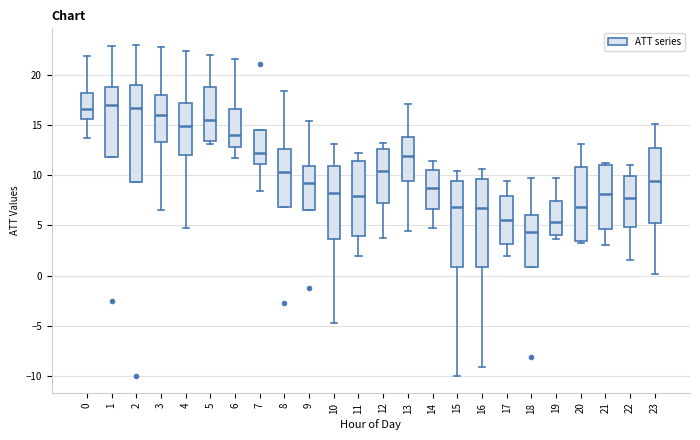

Reading left to right, transcribe this box plot: for each box, give where its median line is, the range the box spans, and where its two whiskers end, as read against the y-axis. The values are not printed on the chart, so give them approximately, as read against the axis.

0: median 16.5, box 15.5 to 18.0, whiskers 13.5 to 22.0
1: median 17.0, box 12.0 to 18.5, whiskers 12.0 to 23.0
2: median 16.5, box 9.5 to 19.0, whiskers 9.5 to 23.0
3: median 16.0, box 13.5 to 18.0, whiskers 6.5 to 23.0
4: median 15.0, box 12.0 to 17.0, whiskers 5.0 to 22.5
5: median 15.5, box 13.5 to 18.5, whiskers 13.0 to 22.0
6: median 14.0, box 13.0 to 16.5, whiskers 11.5 to 21.5
7: median 12.0, box 11.0 to 14.5, whiskers 8.5 to 14.5
8: median 10.5, box 7.0 to 12.5, whiskers 7.0 to 18.5
9: median 9.5, box 6.5 to 11.0, whiskers 6.5 to 15.5
10: median 8.5, box 3.5 to 11.0, whiskers -4.5 to 13.0
11: median 8.0, box 4.0 to 11.5, whiskers 2.0 to 12.0
12: median 10.5, box 7.0 to 12.5, whiskers 4.0 to 13.0
13: median 12.0, box 9.5 to 14.0, whiskers 4.5 to 17.0
14: median 8.5, box 6.5 to 10.5, whiskers 5.0 to 11.5
15: median 7.0, box 1.0 to 9.5, whiskers -10.0 to 10.5
16: median 7.0, box 1.0 to 9.5, whiskers -9.0 to 10.5
17: median 5.5, box 3.0 to 8.0, whiskers 2.0 to 9.5
18: median 4.5, box 1.0 to 6.0, whiskers 1.0 to 9.5
19: median 5.5, box 4.0 to 7.5, whiskers 3.5 to 9.5
20: median 7.0, box 3.5 to 11.0, whiskers 3.5 (just below the box's lower edge) to 13.0
21: median 8.0, box 4.5 to 11.0, whiskers 3.0 to 11.0 (just above the box's upper edge)
22: median 7.5, box 5.0 to 10.0, whiskers 1.5 to 11.0
23: median 9.5, box 5.0 to 12.5, whiskers 0.0 to 15.0